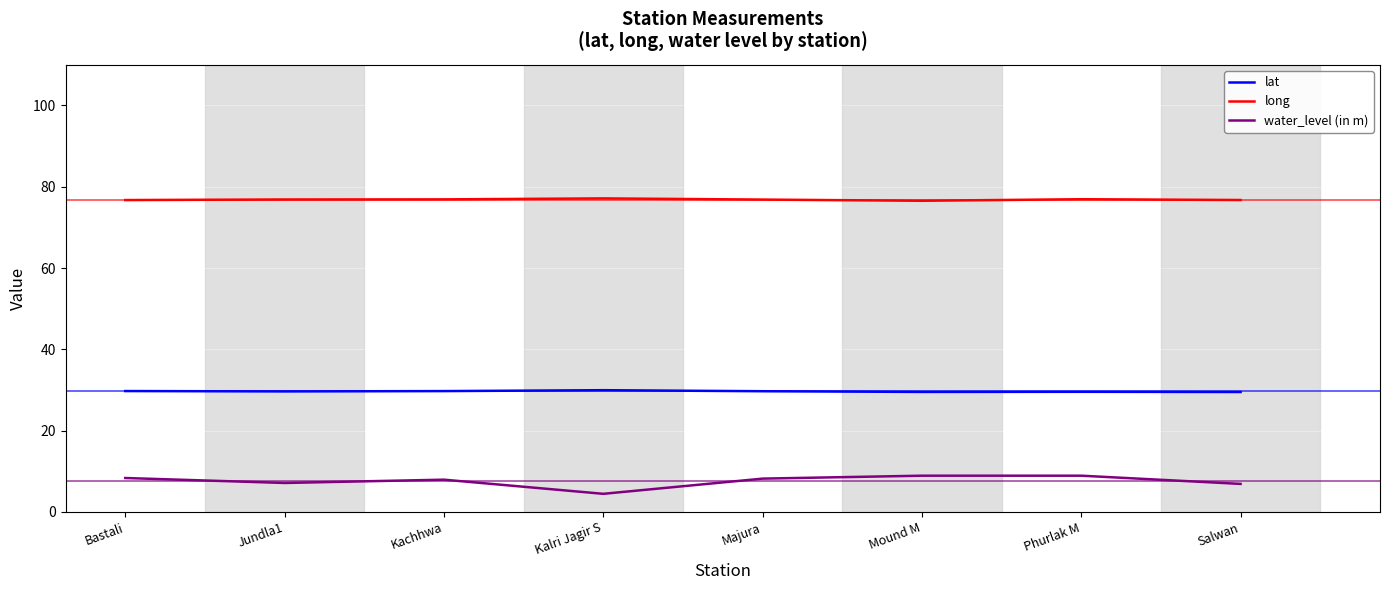

What is the sum of all water_level (in m) values?

60.7